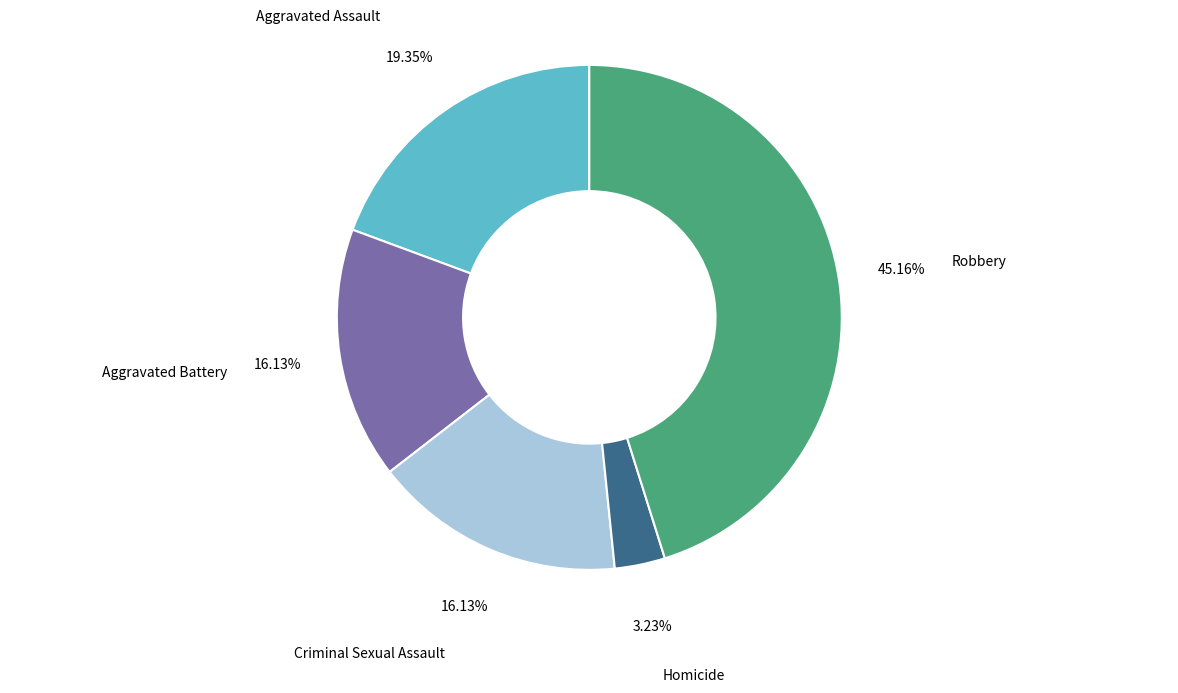

Is there a majority slice in this chart?

No